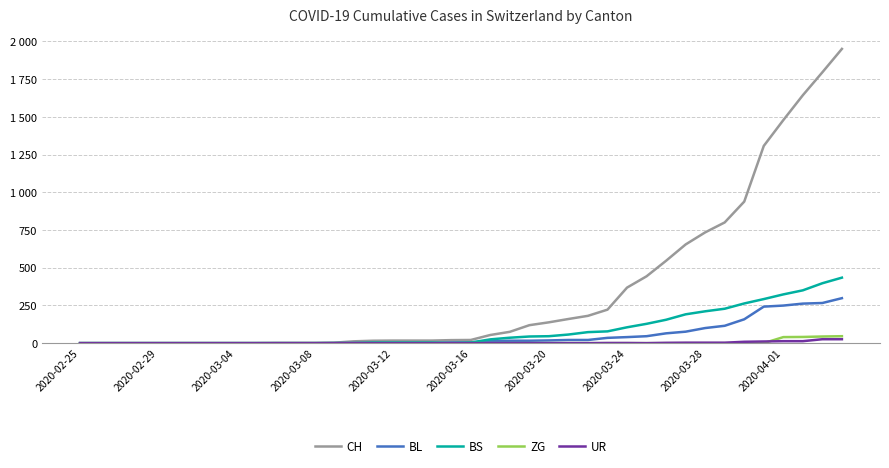

What is the average value of the BL series?

52